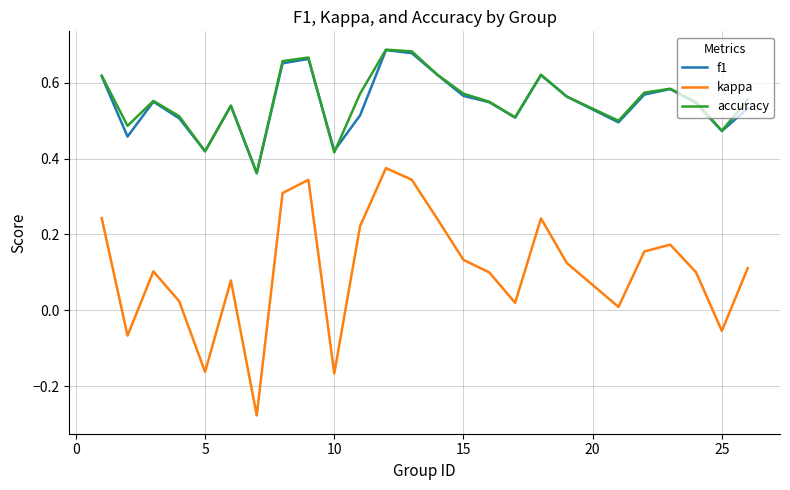

True or false: kappa and accuracy cross at least once.

False